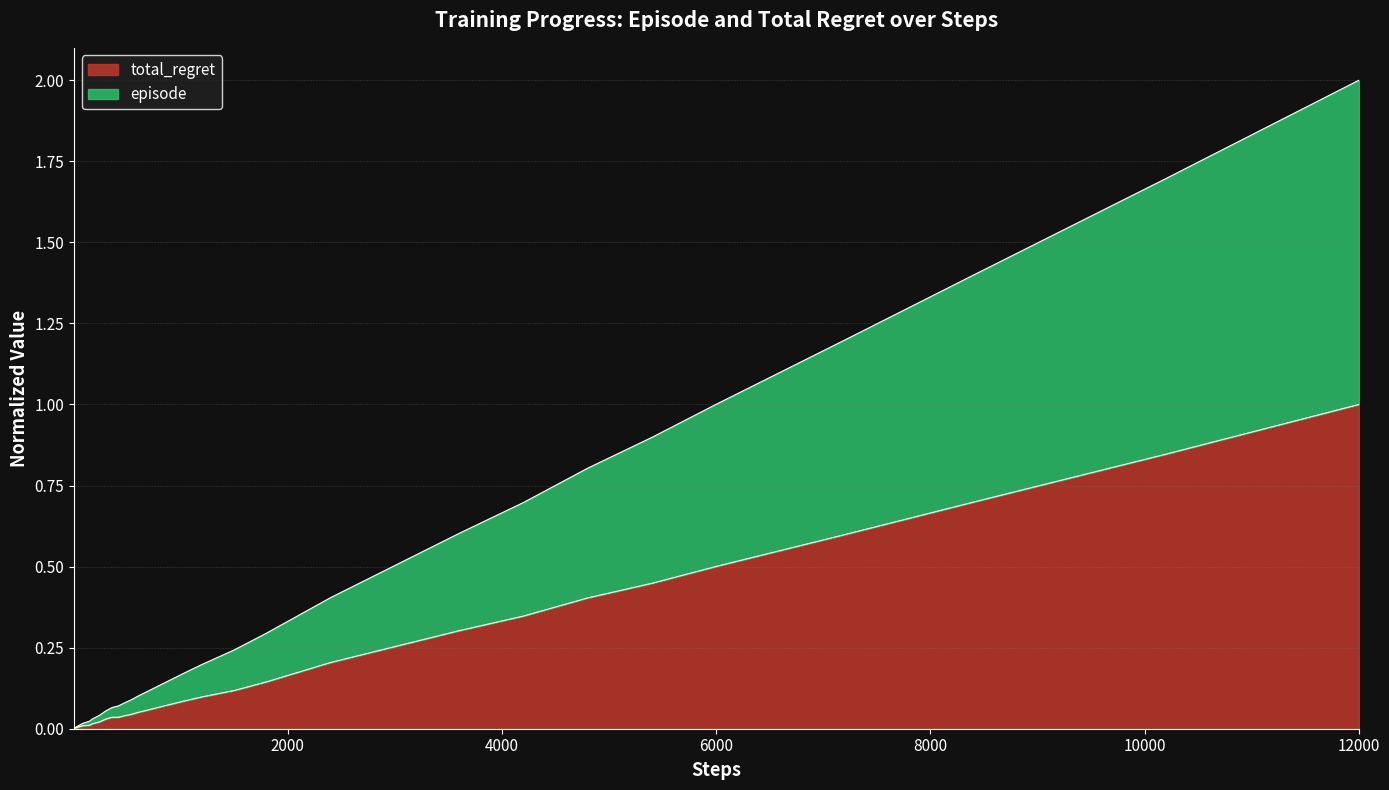

Is it true that total_regret equals 0.5 at 6000?

True